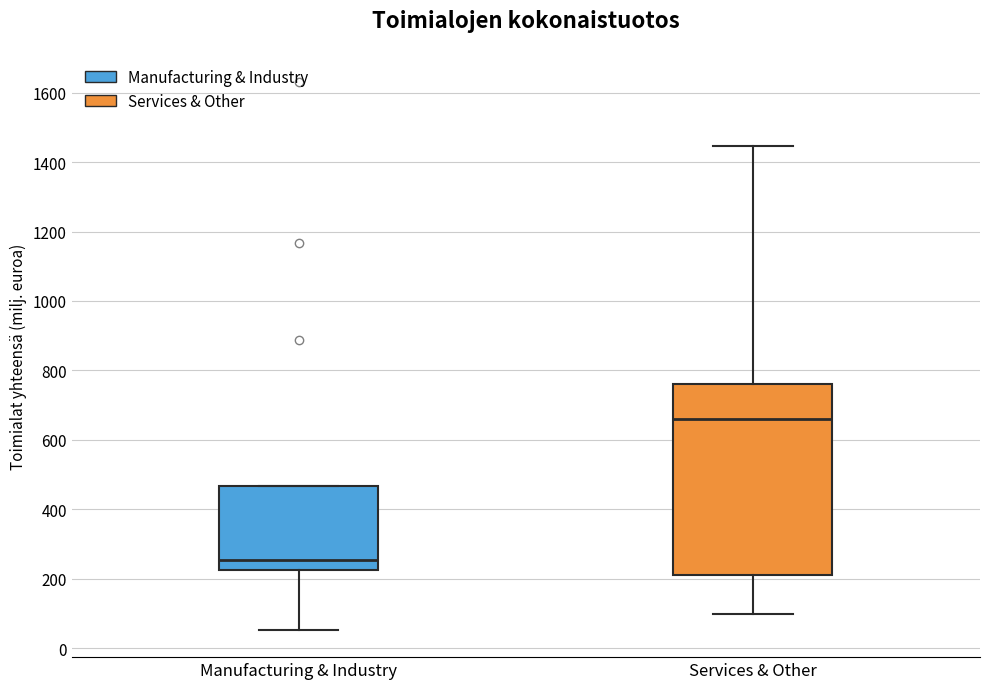

Which box's median line is the highest?

Services & Other